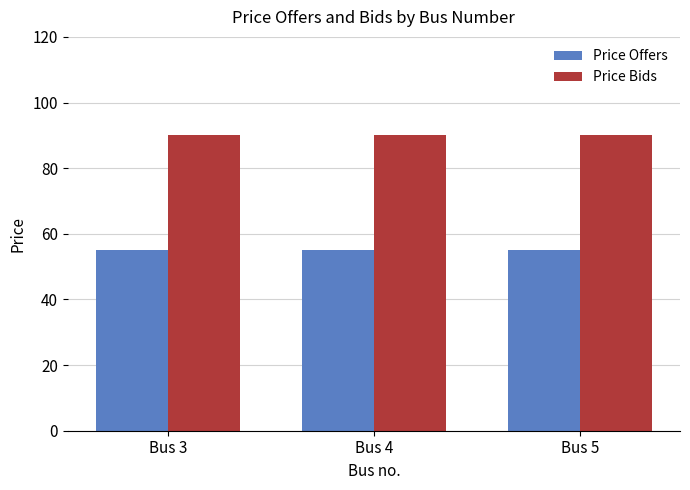

What is the minimum value for Price Offers?

55